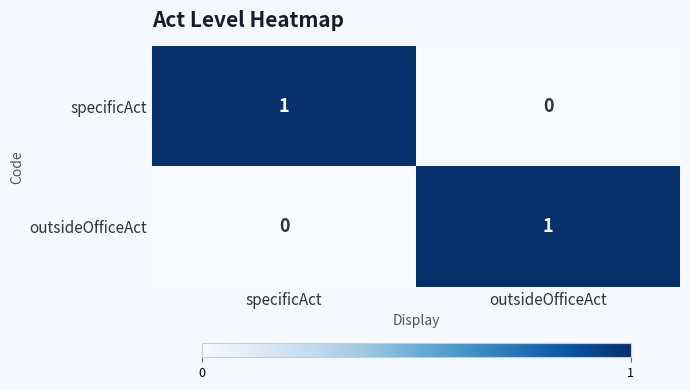

At which label is outsideOfficeAct closest to 0?

specificAct